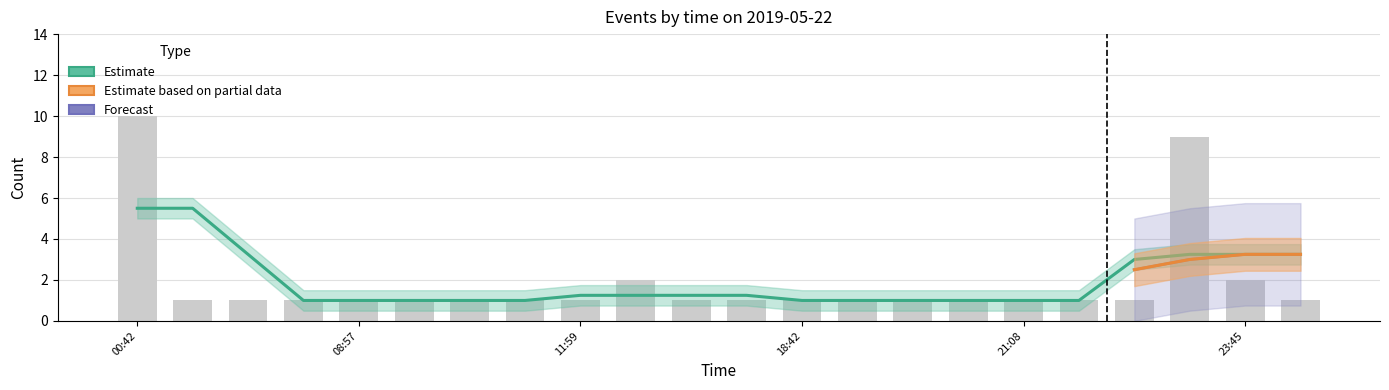

What is the label of the 21st bar from the left?

23:45